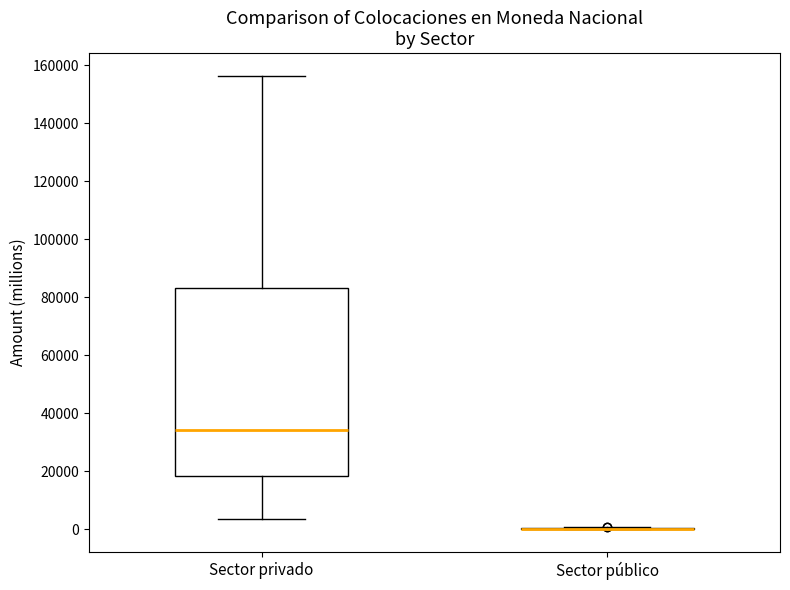

Reading left to right, transcribe this box plot: for each box, give where its median line is, the range the box spans, and where its two whiskers end, as read against the y-axis. The values are not printed on the chart, so give them approximately, as read against the axis.

Sector privado: median 34000, box 18000 to 84000, whiskers 4000 to 156000
Sector público: box collapsed to a line at 0, whiskers 0 to 0